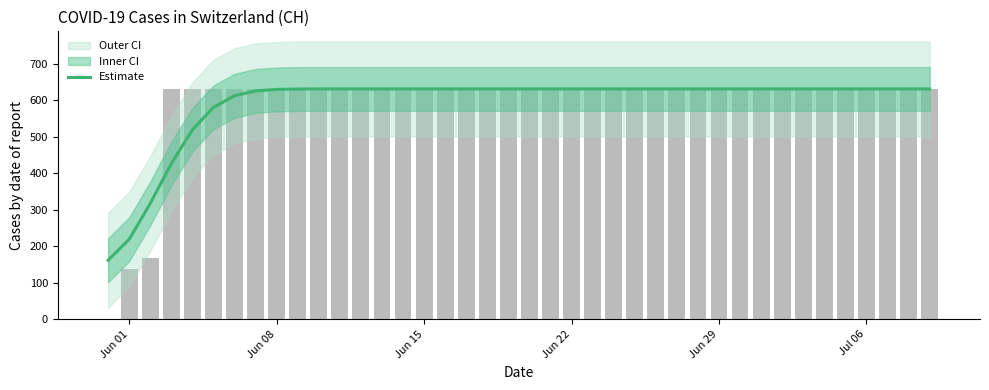

What is the maximum value for Estimate?

631.0